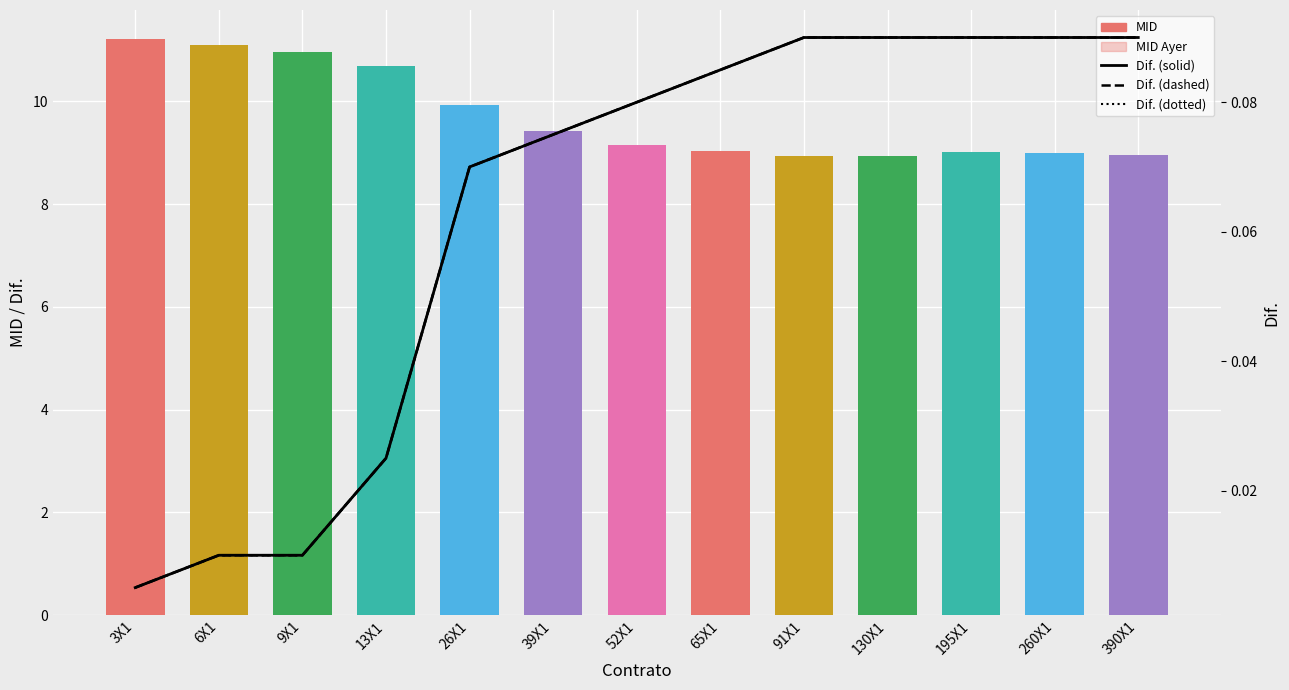

The MID series shows 16.0 at 13X1. True or false?

False